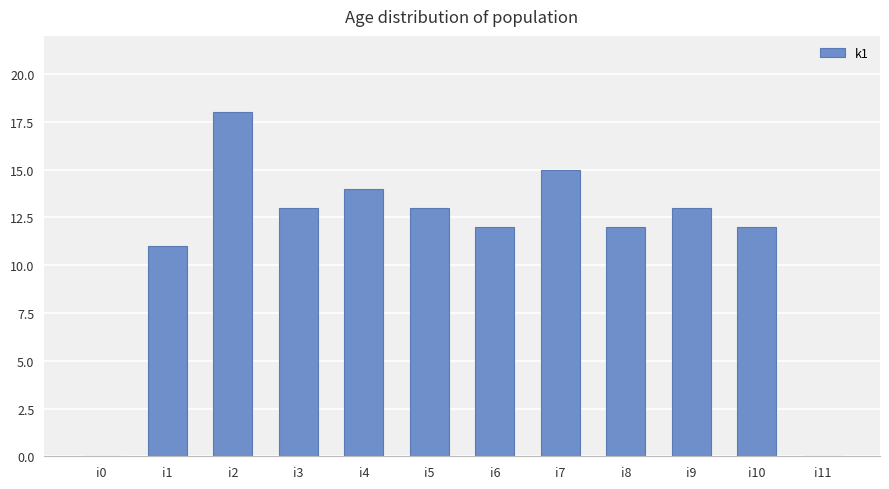

What is the sum of the values at i7 and i8?

27